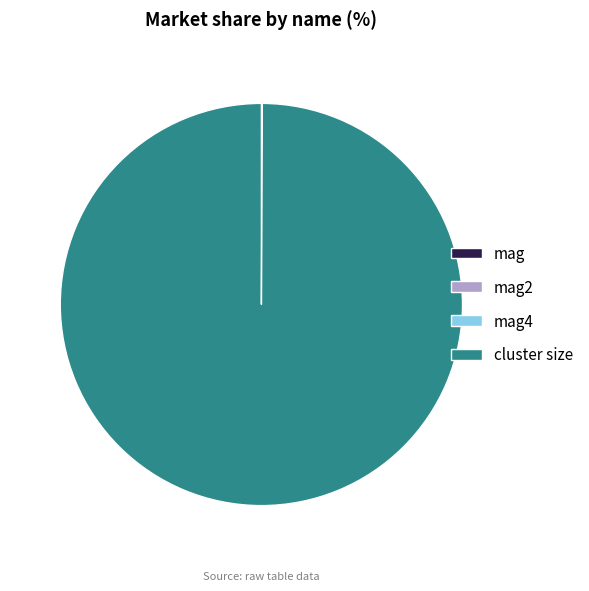

Which slice represents more than half of the pie?

cluster size